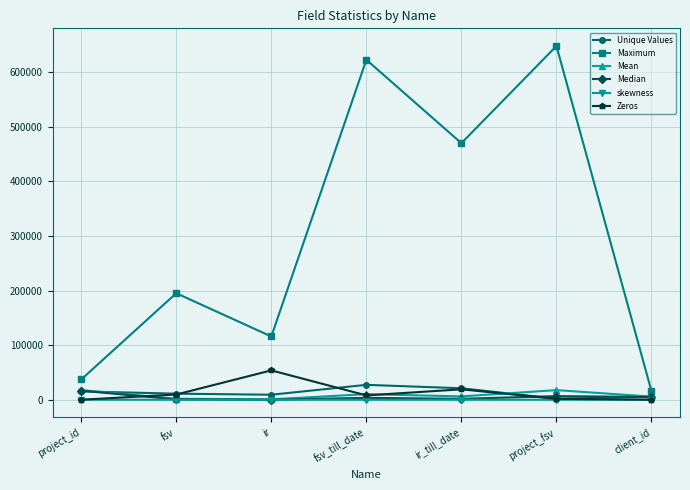

What is the highest value of the Unique Values series?

27280.0